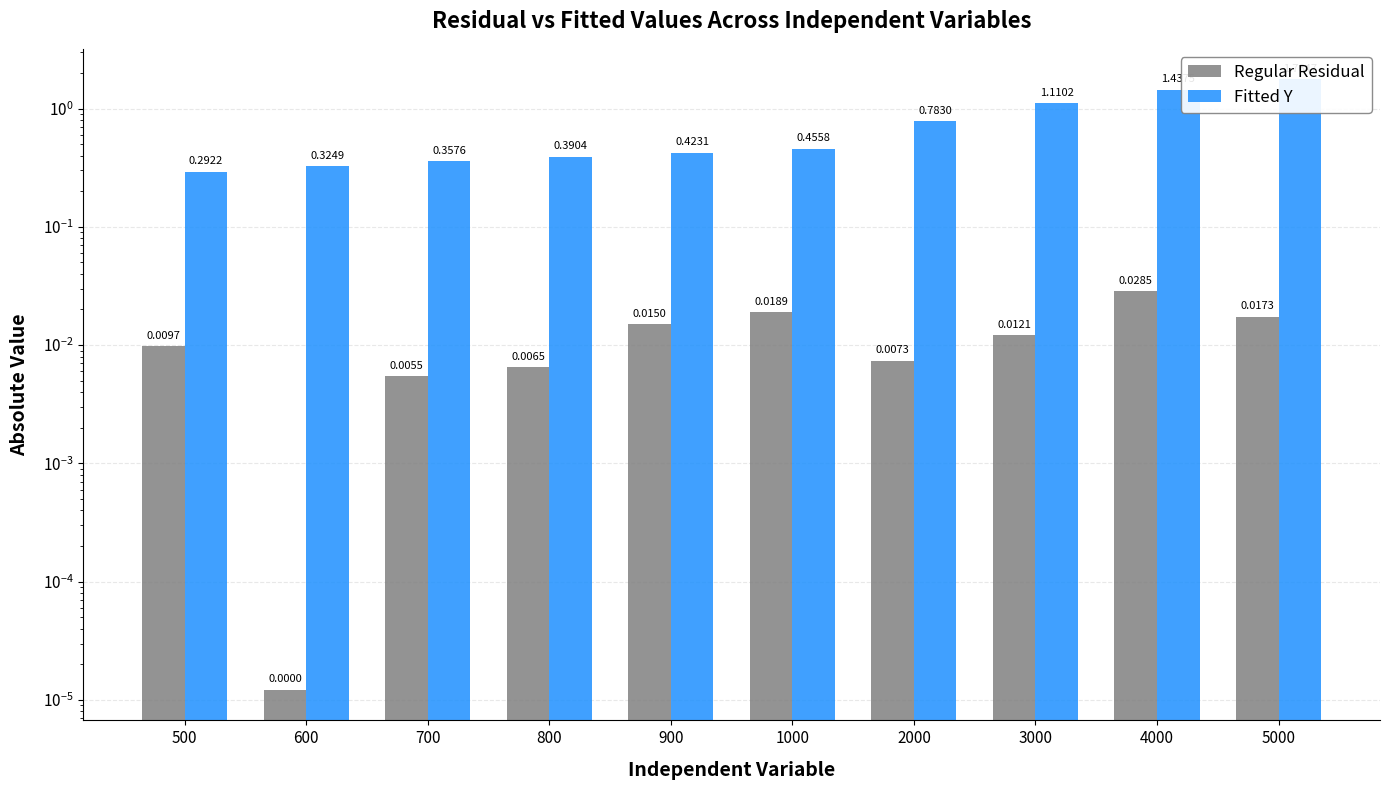

Count the number of categories in the chart.

10